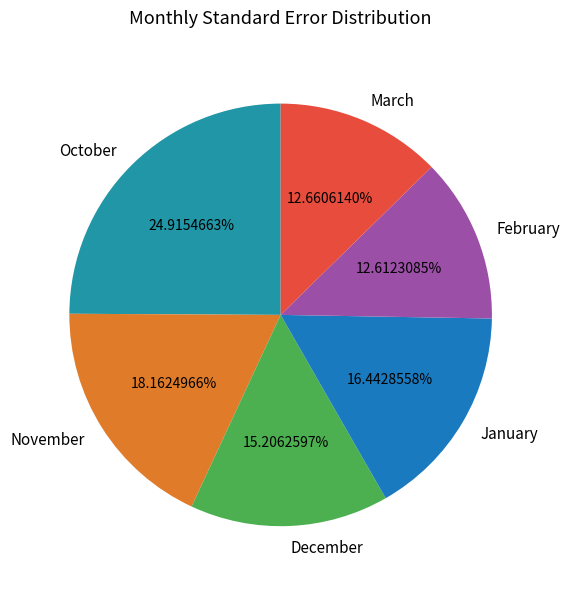

True or false: October accounts for 25% of the total.

True